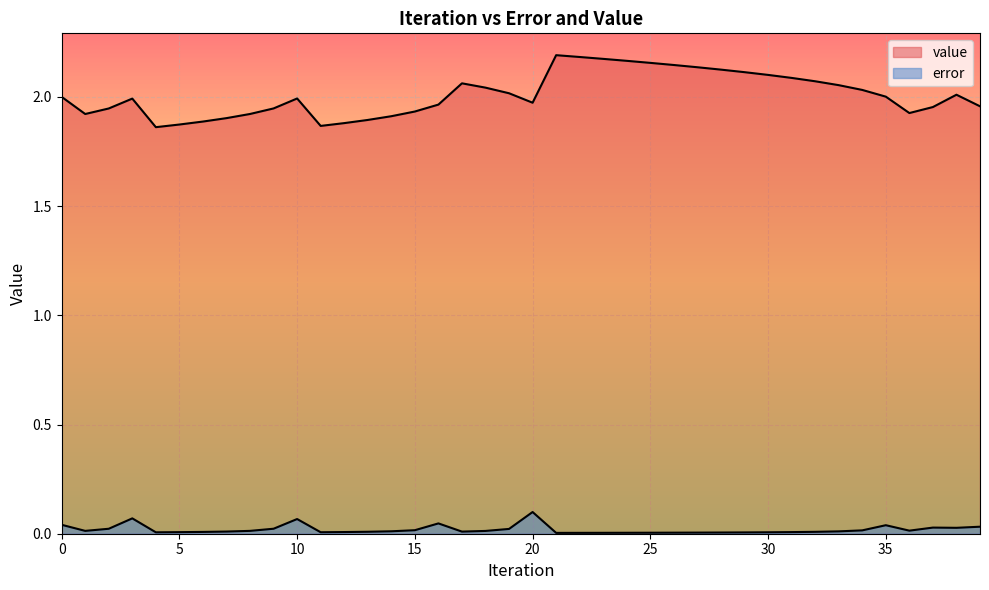

True or false: error and value intersect in this chart.

False